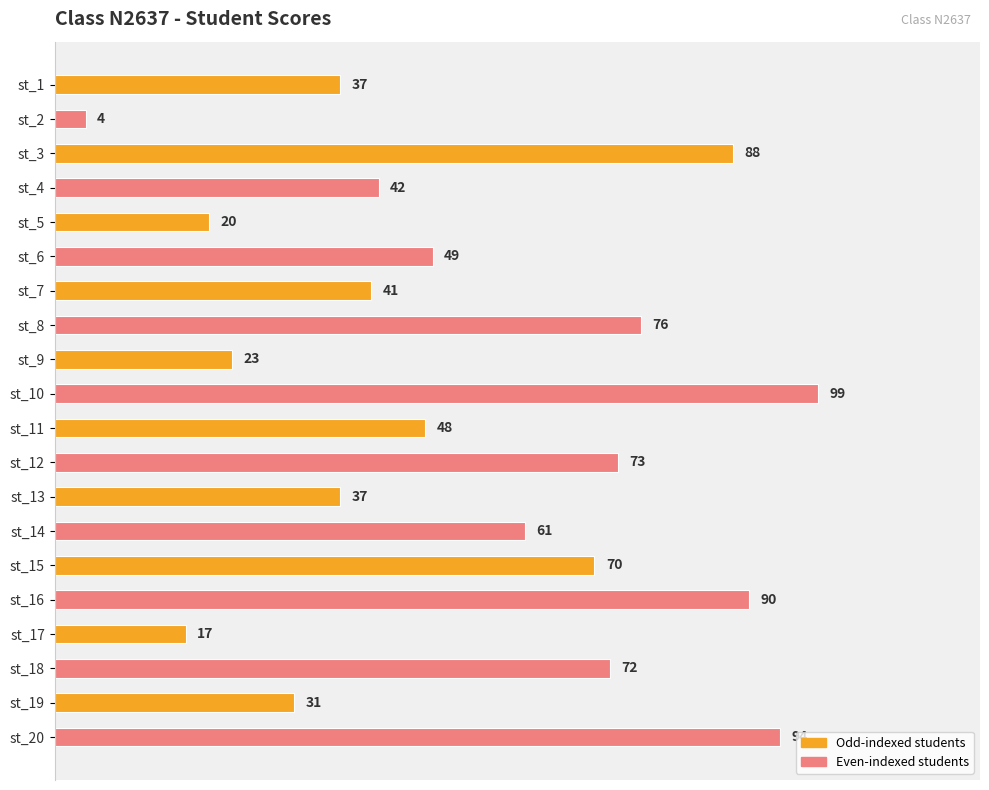

Reading bottom to top, extract all data points from this chart.

st_20=94	st_19=31	st_18=72	st_17=17	st_16=90	st_15=70	st_14=61	st_13=37	st_12=73	st_11=48	st_10=99	st_9=23	st_8=76	st_7=41	st_6=49	st_5=20	st_4=42	st_3=88	st_2=4	st_1=37